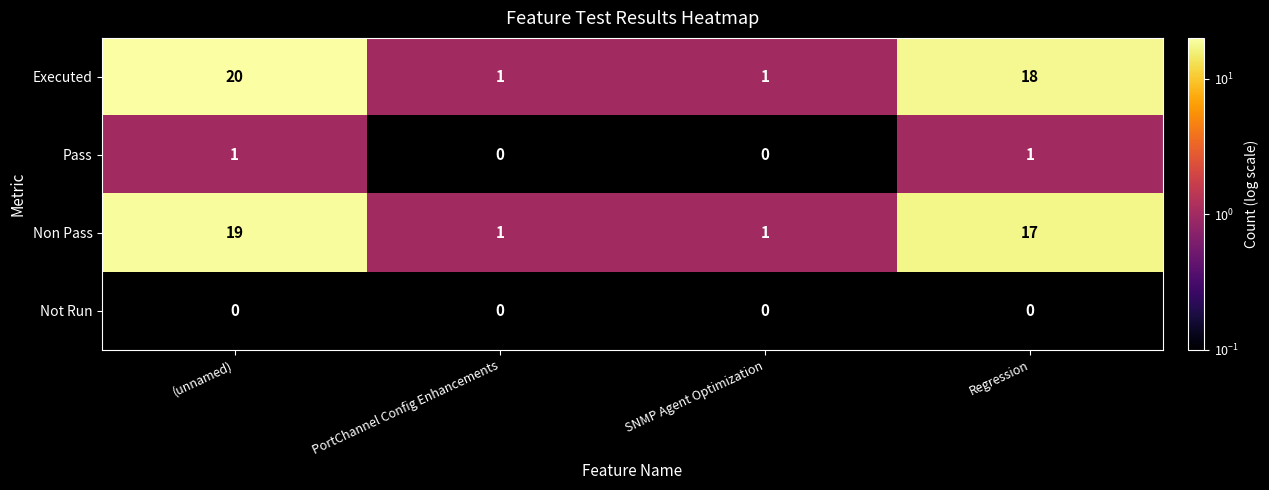

How many categories are shown in the chart?

4